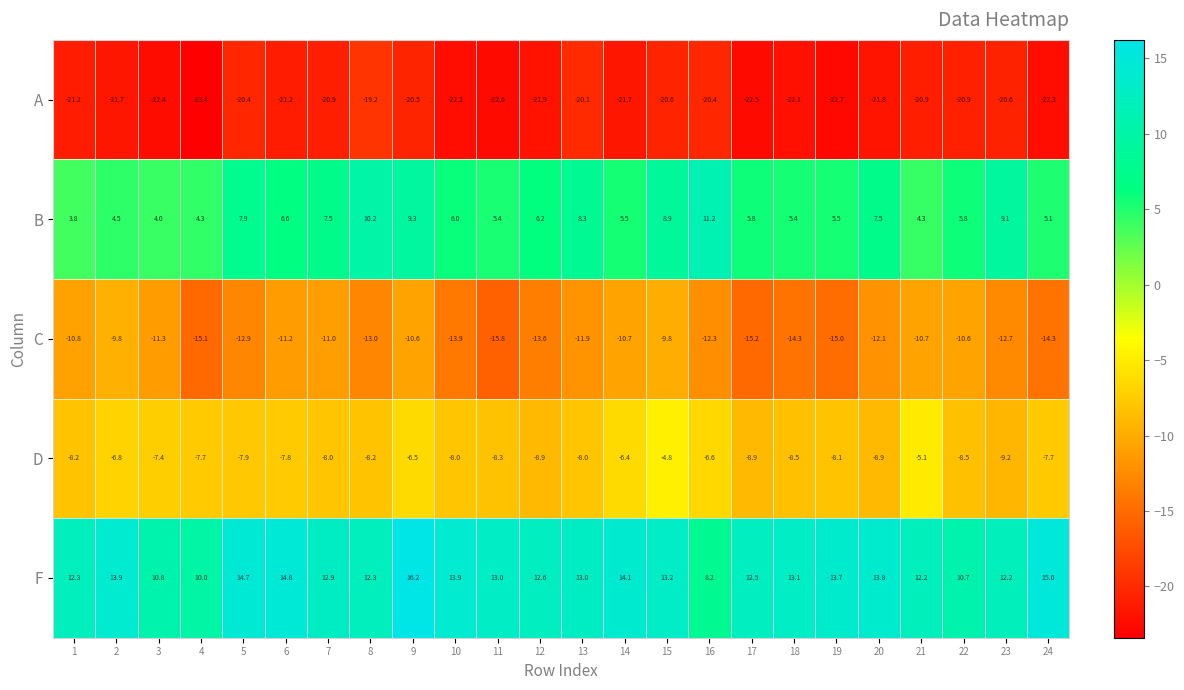

At 15, list the series in order from largest to smallest.

F, B, D, C, A